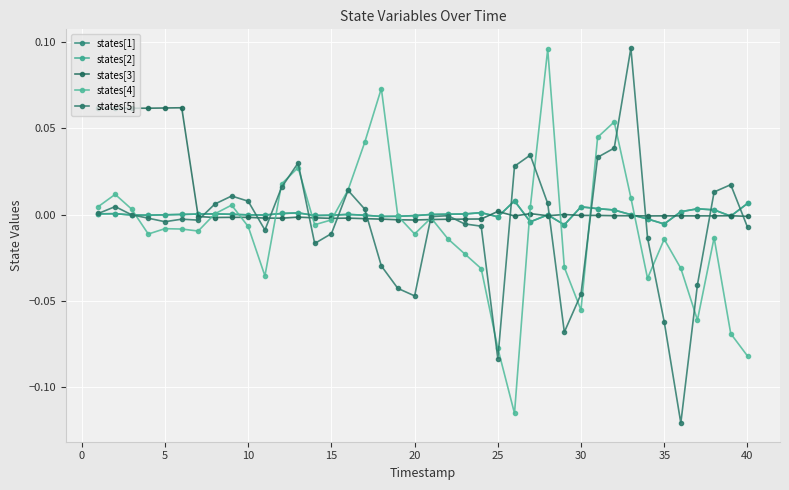

Which series has the largest range (max minus min)?

states[5]